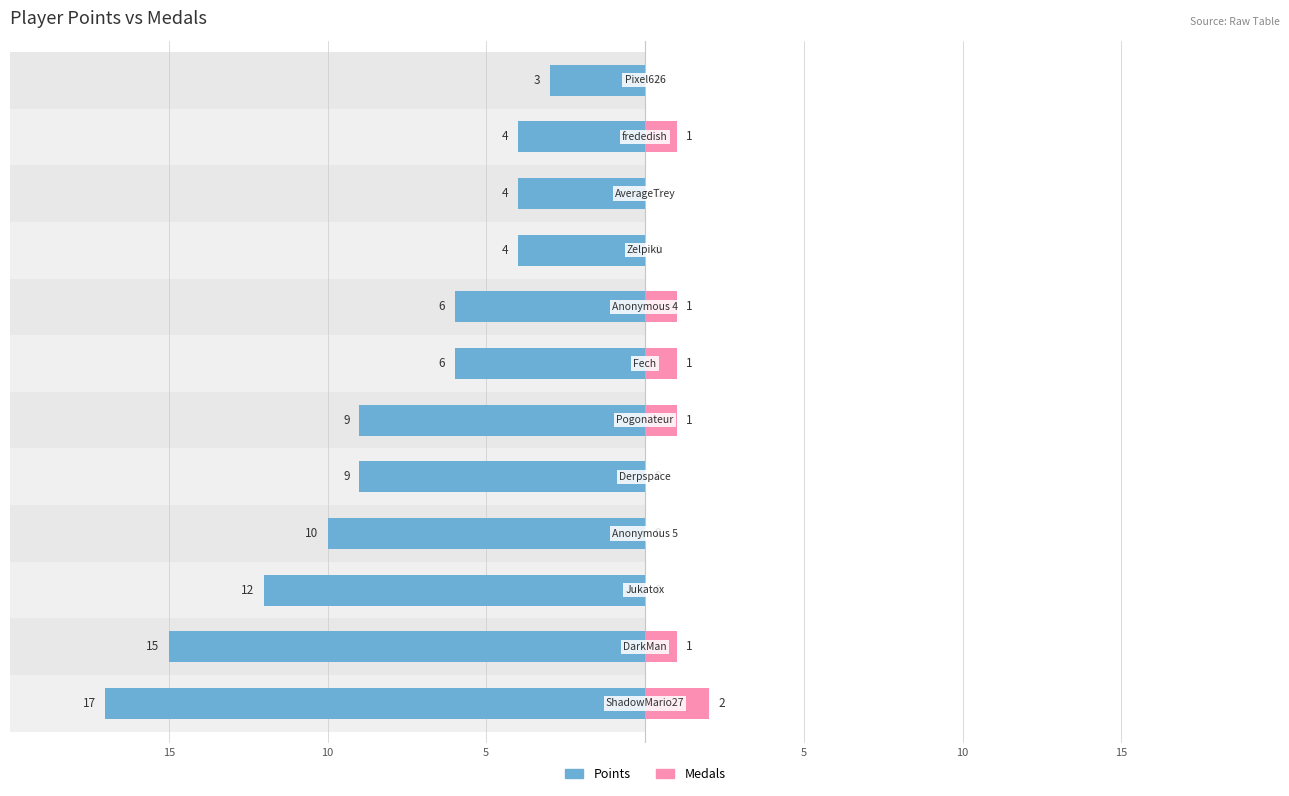

How many data points in Points are above -6?

4